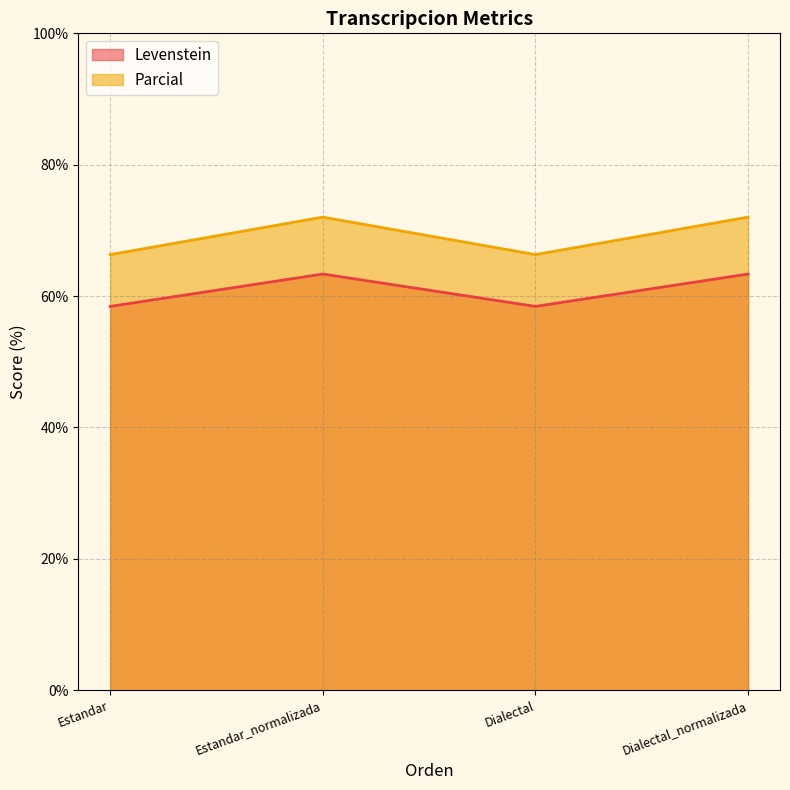

How many data points in Levenstein are above 63?

2